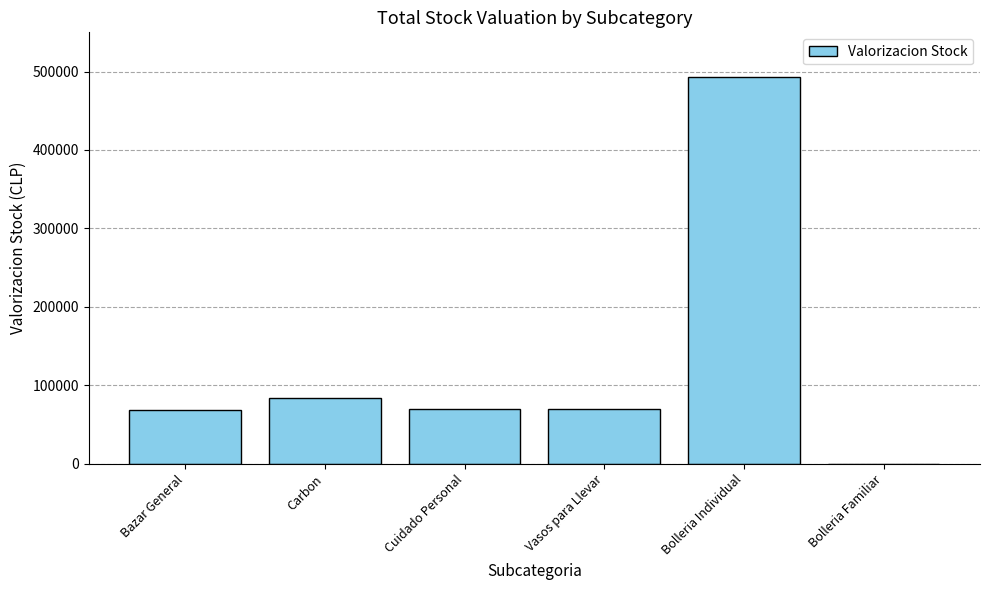

How many data points does each series have?

6